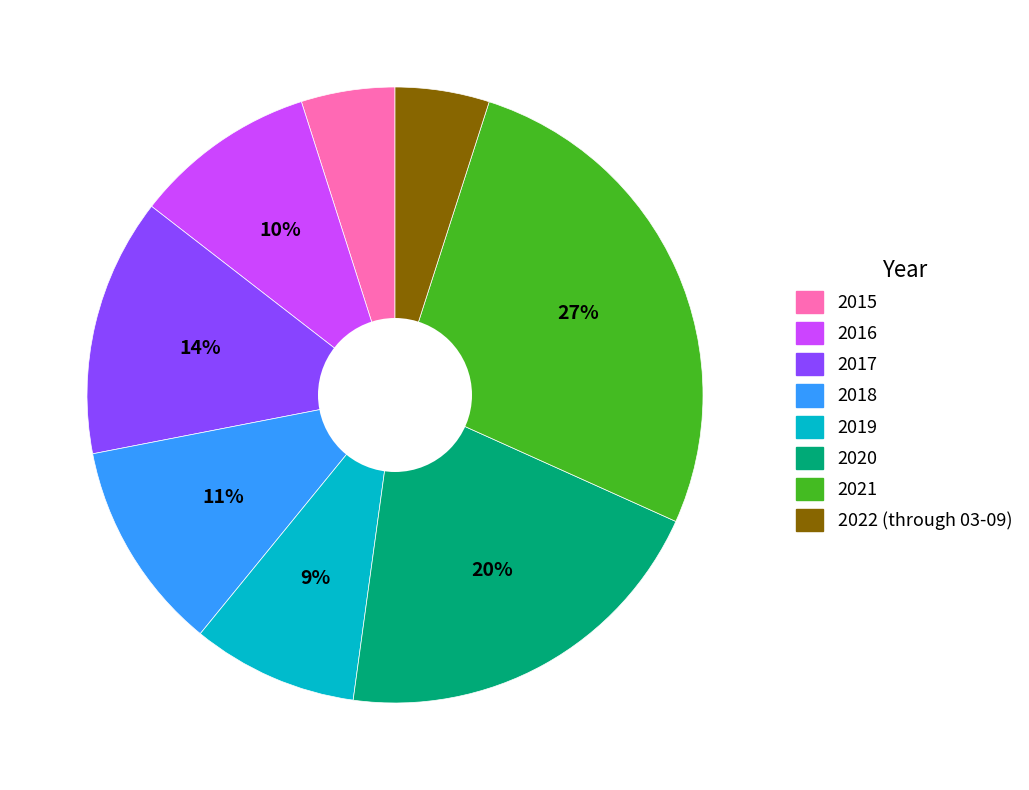

To the nearest percent, what is the average slice percentage?

12%